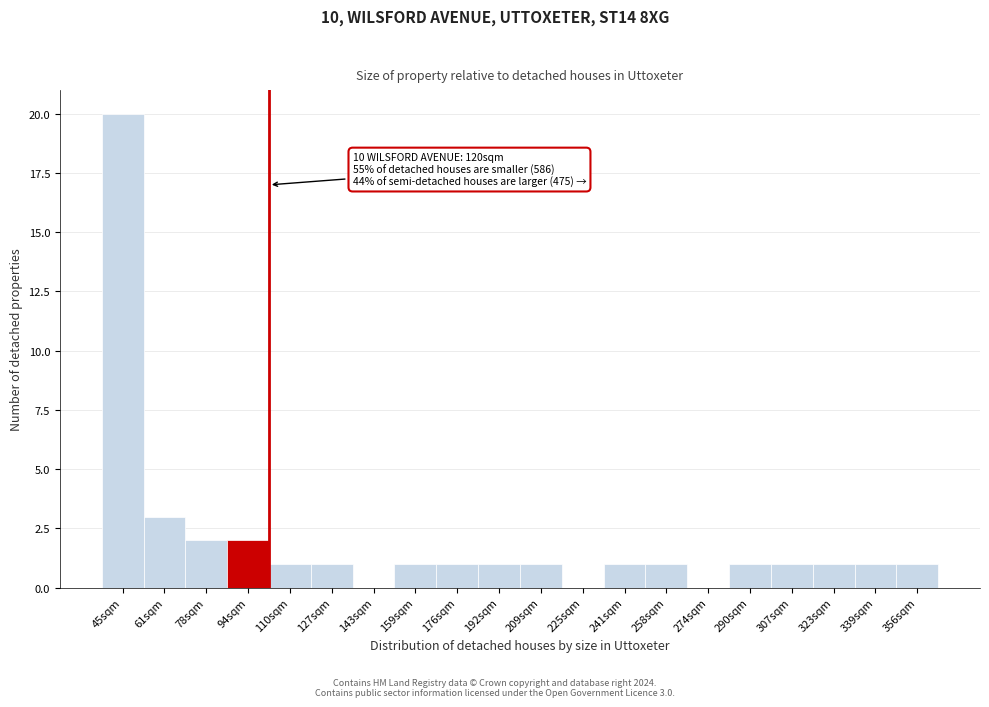

Reading left to right, what are all the values shown in this chart?

45sqm=20	61sqm=3	78sqm=2	94sqm=2	110sqm=1	127sqm=1	143sqm=0	159sqm=1	176sqm=1	192sqm=1	209sqm=1	225sqm=0	241sqm=1	258sqm=1	274sqm=0	290sqm=1	307sqm=1	323sqm=1	339sqm=1	356sqm=1